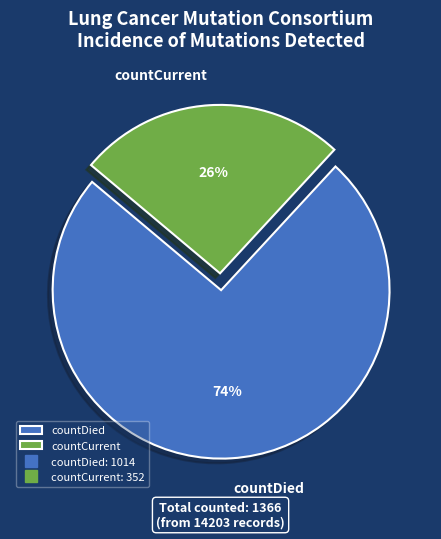

What percentage is the countDied slice, to the nearest percent?

74%